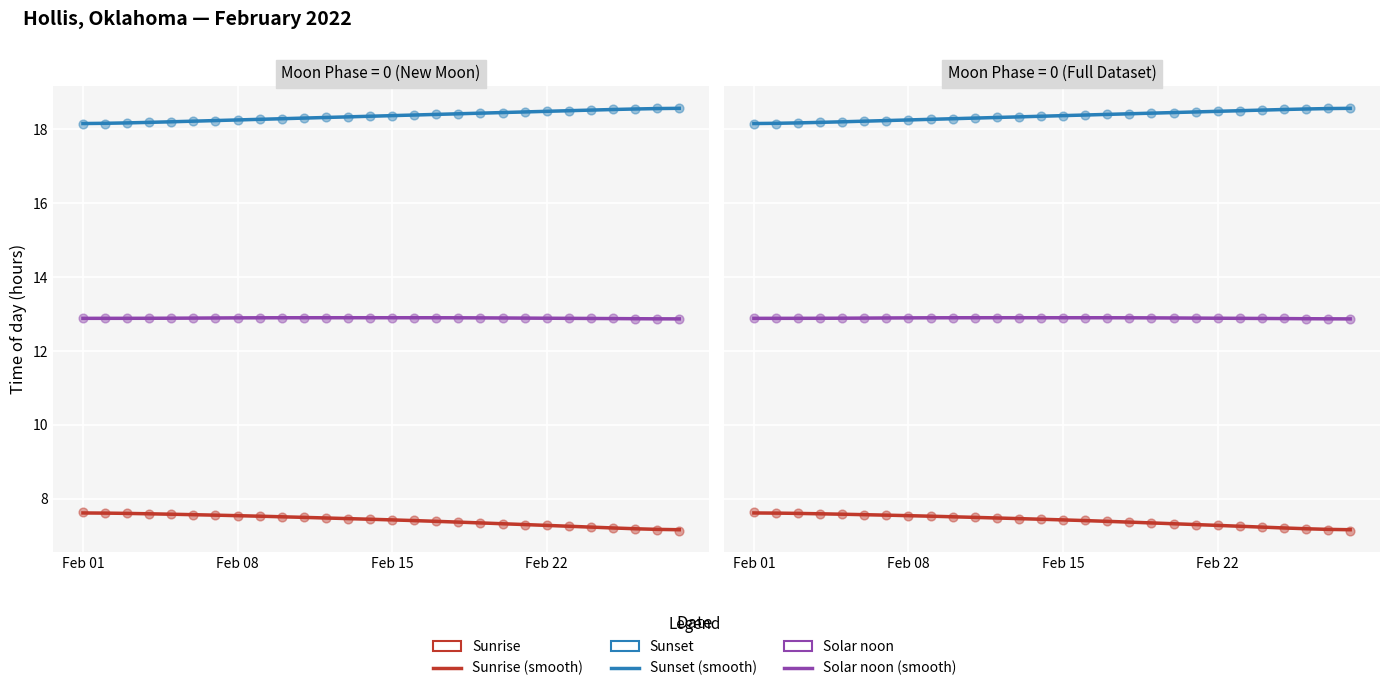

What are all the series names shown in the legend?

Sunrise (smooth), Sunset (smooth), Solar noon (smooth), Sunrise, Sunset, Solar noon